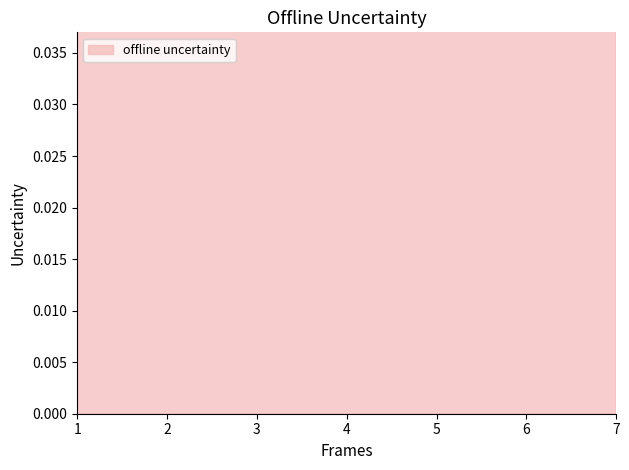

At which category does the chart reach its peak across all series?

7